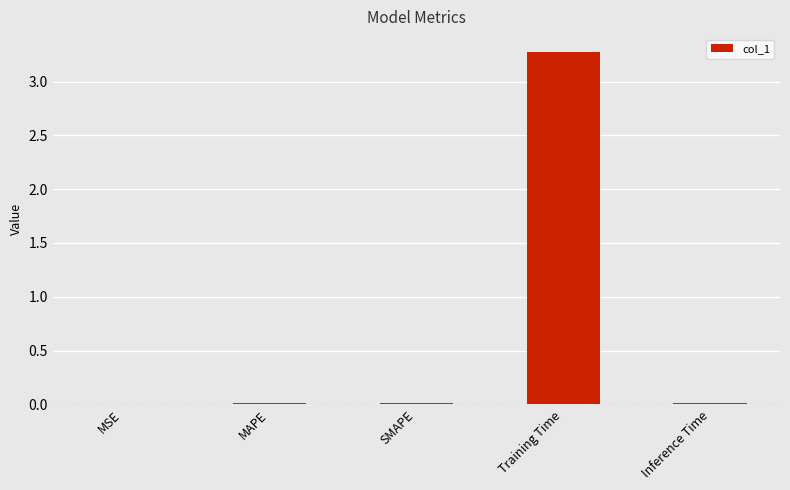

What is the sum of all values?

3.3